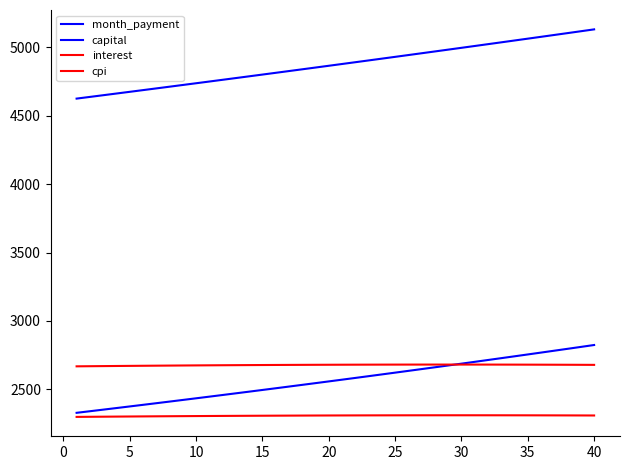

What is the sum of all capital values?

102712.3